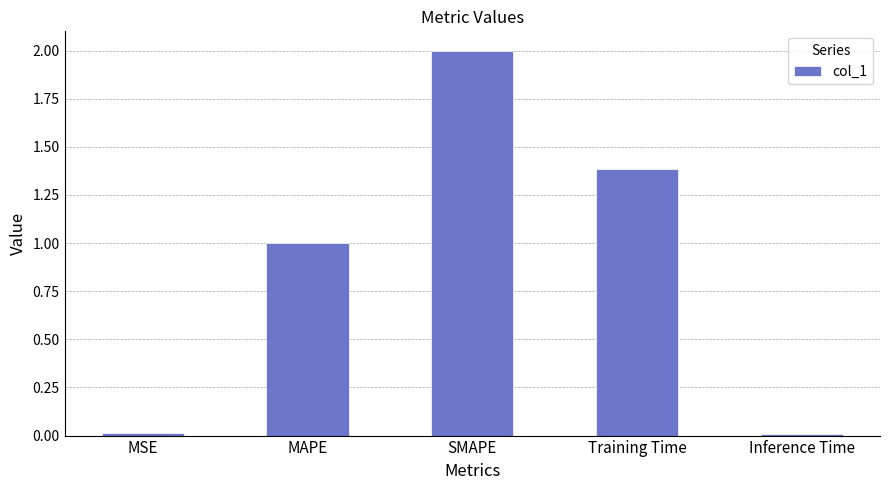

Approximately how many times larger is the value at MAPE compared to SMAPE?

0.5